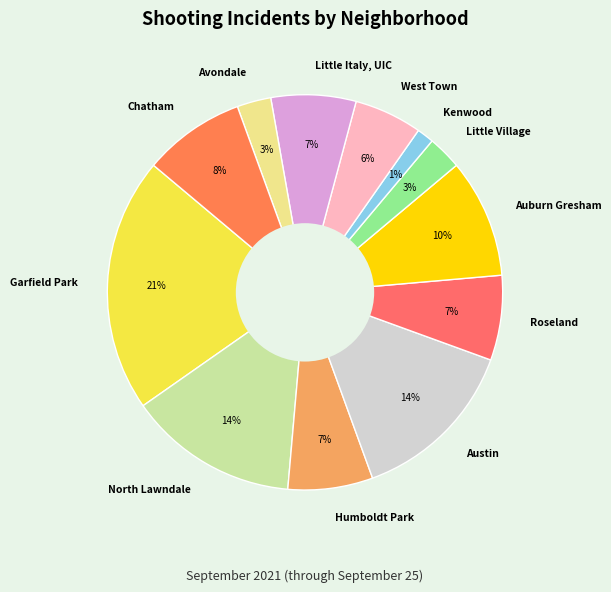

Combined, do Avondale and Little Village account for over 50%?

No